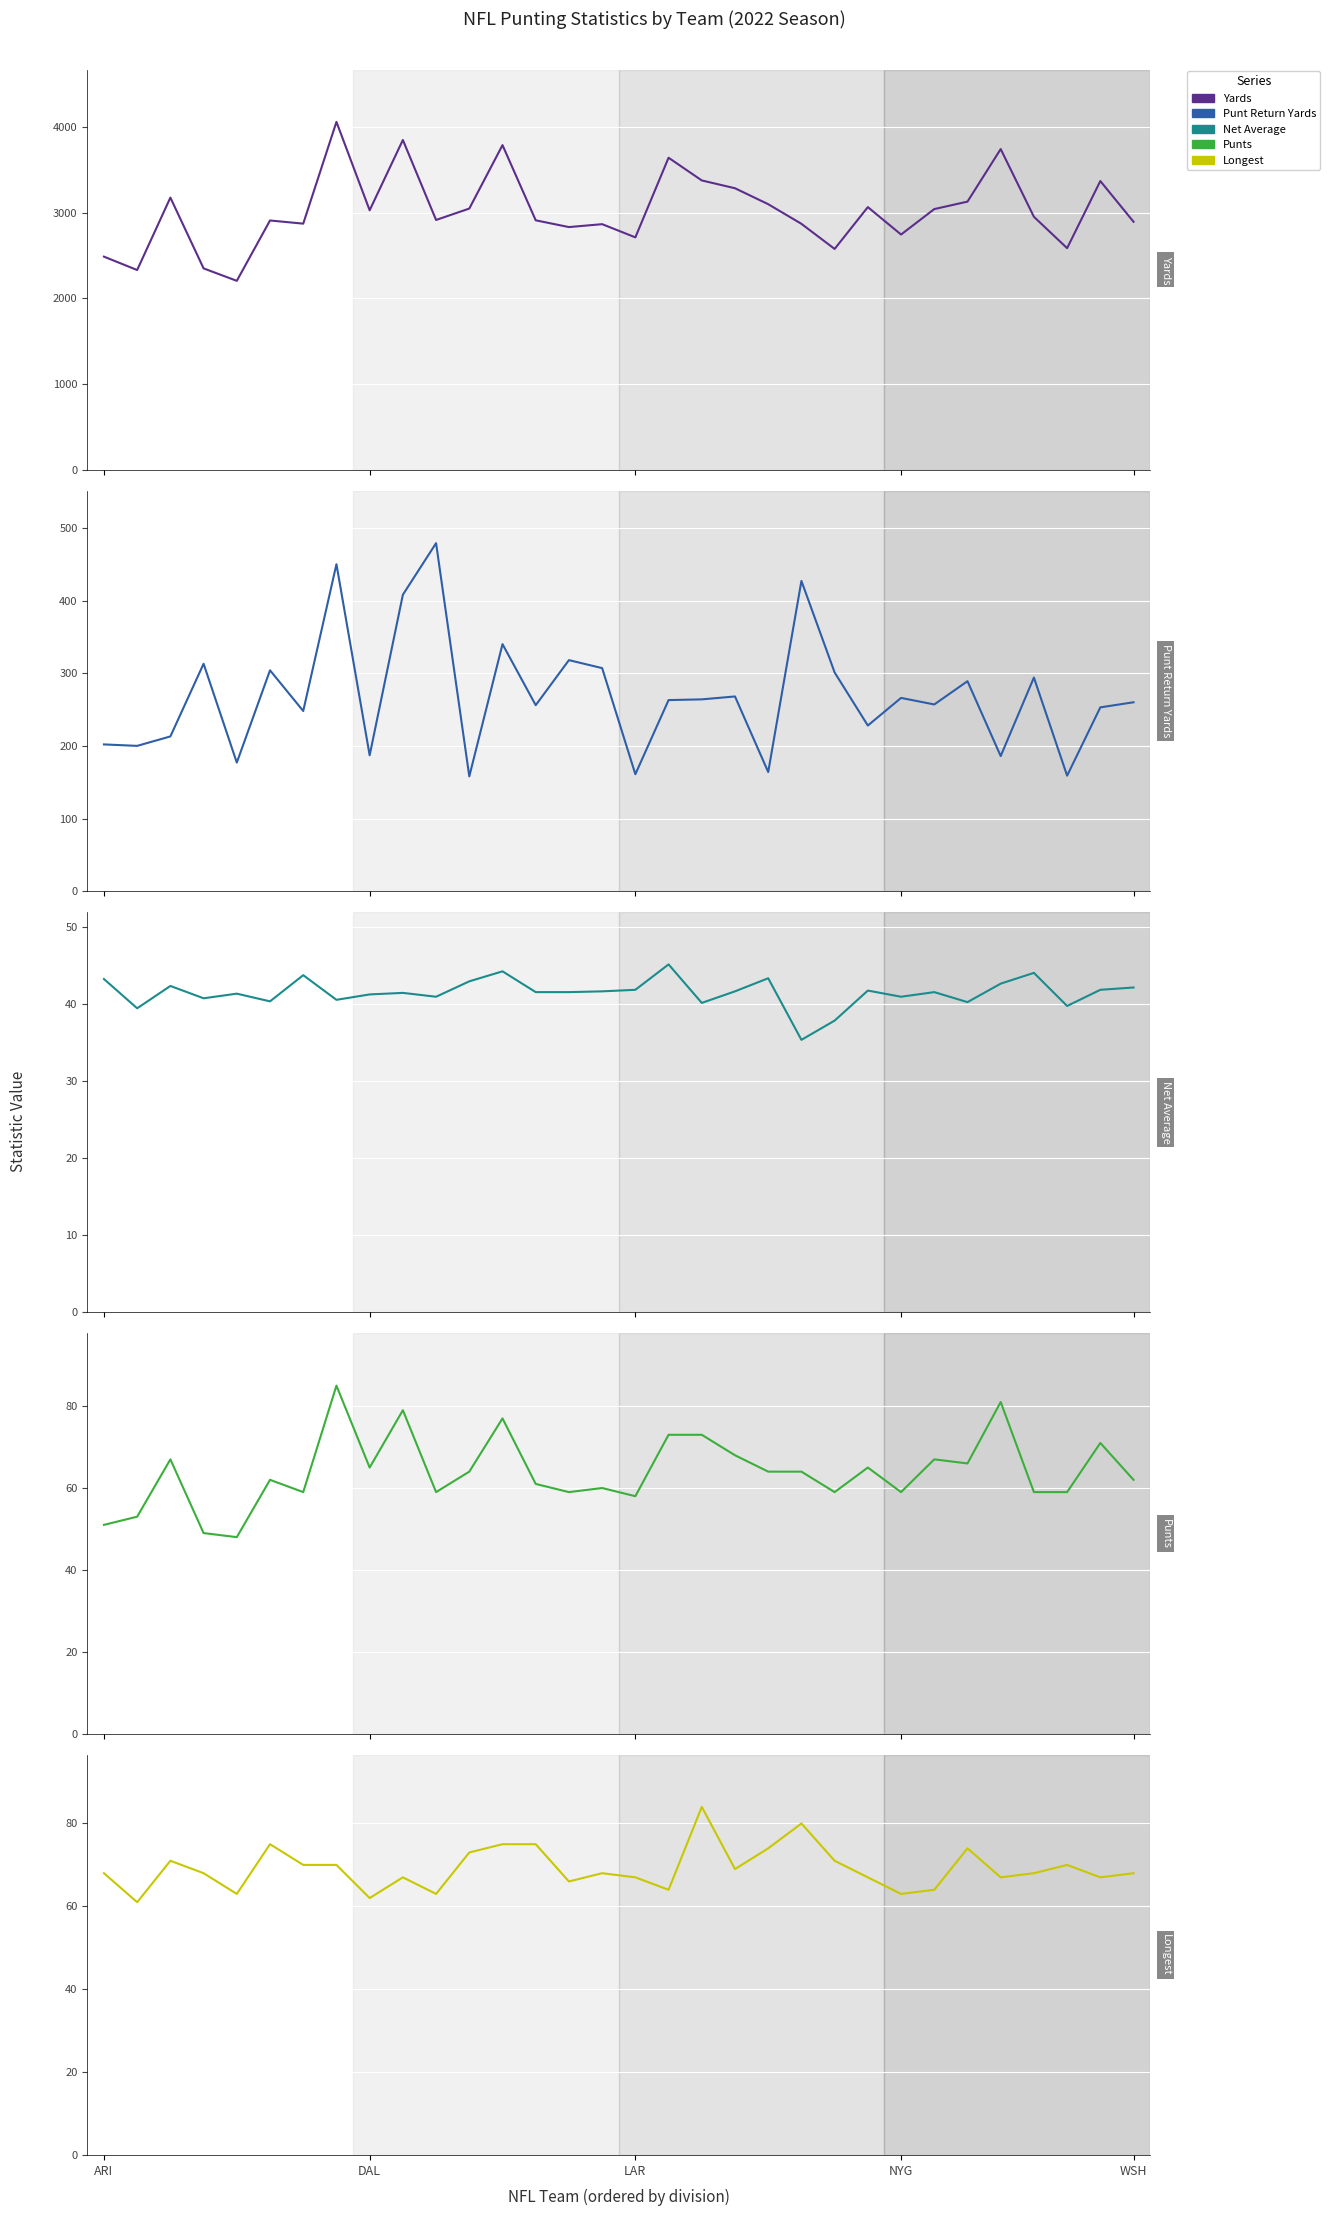

What is the approximate value of Longest at 17?

64.0